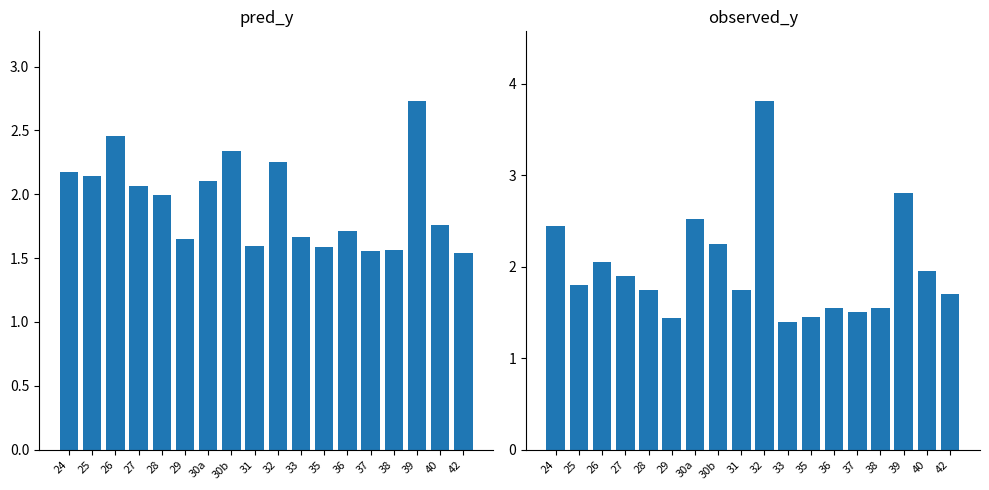

The pred_y series shows 1.7 at 33. True or false?

True